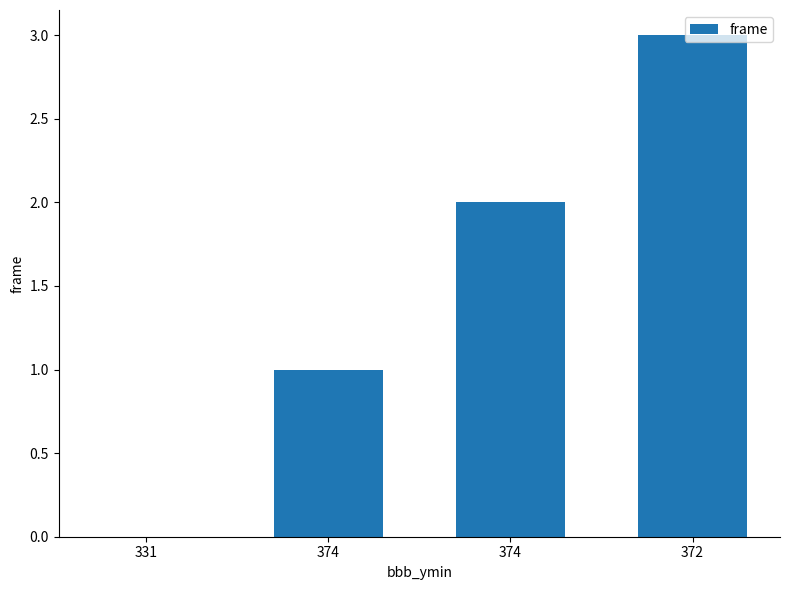

What is the change in value from 374 to 374?

+1